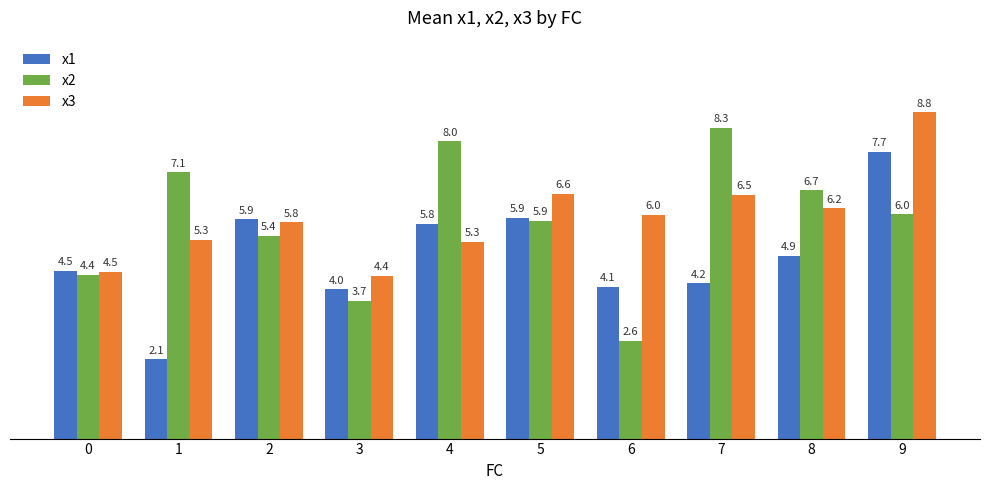

Rank the series at 7 from lowest to highest value.

x1, x3, x2